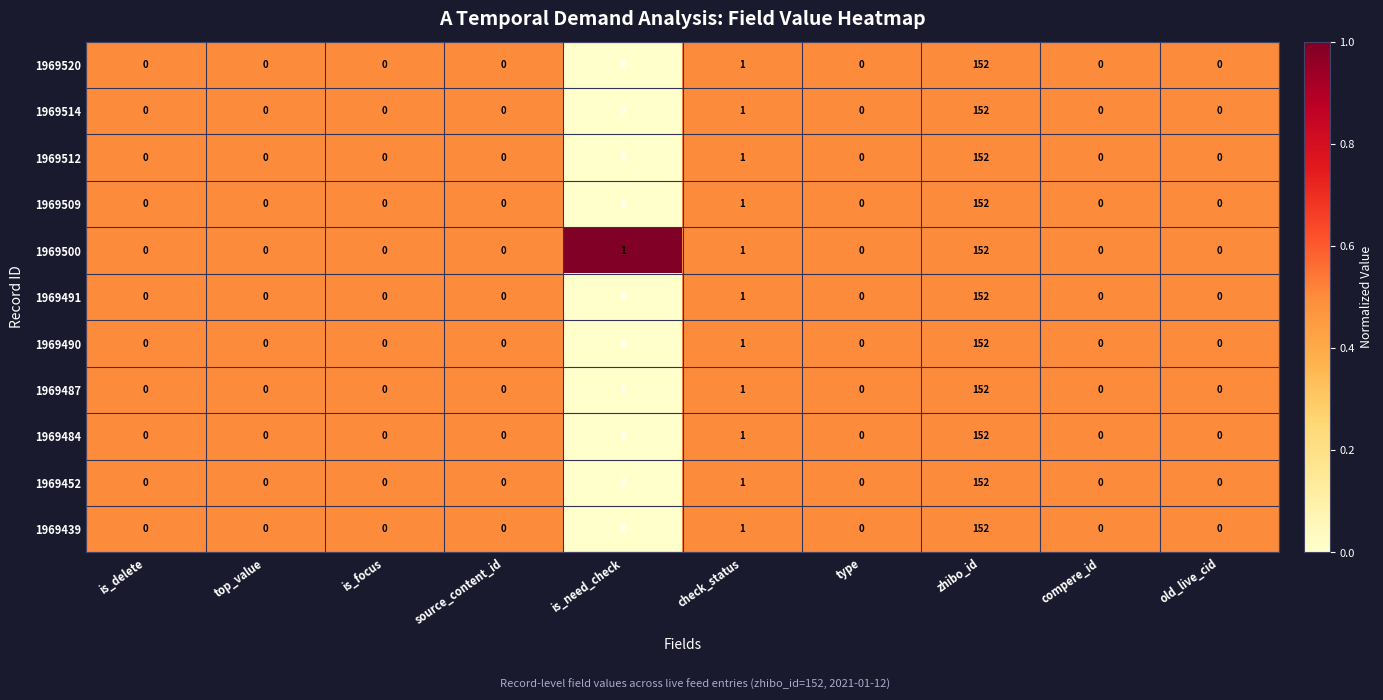

The 1969484 series shows 96 at zhibo_id. True or false?

False